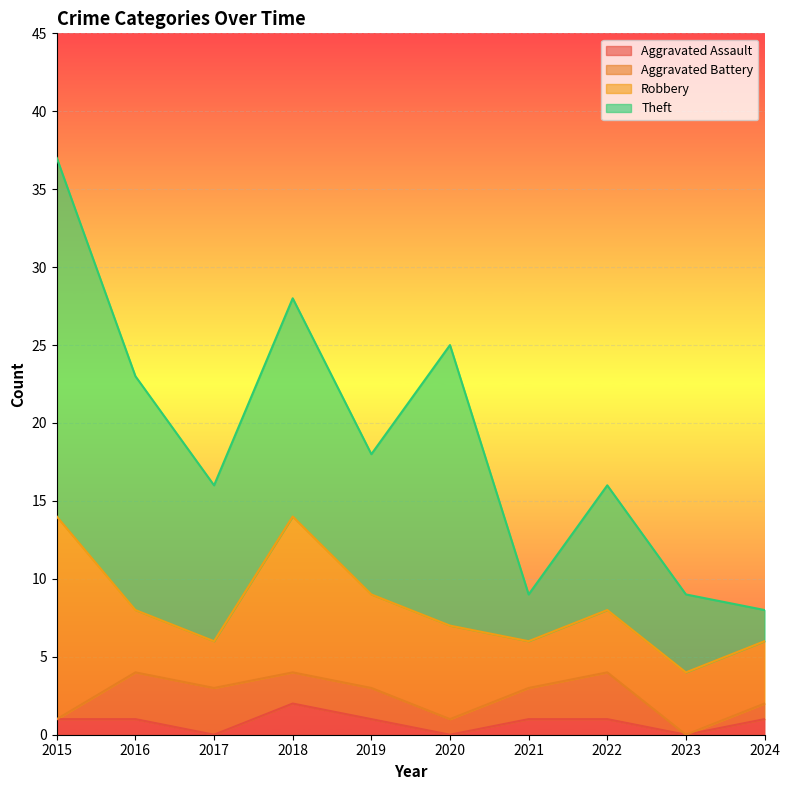

True or false: Aggravated Assault and Robbery intersect in this chart.

False